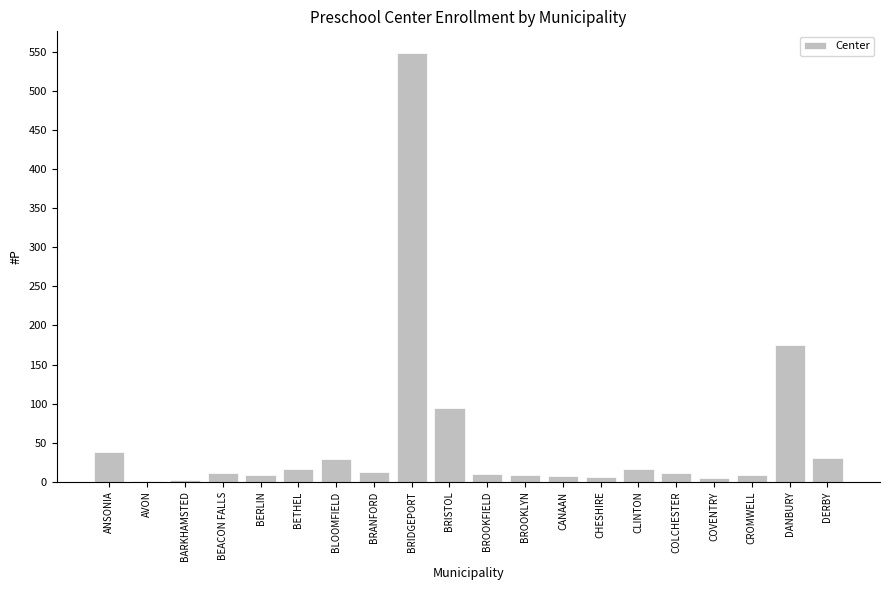

Between AVON and ANSONIA, which is larger?

ANSONIA